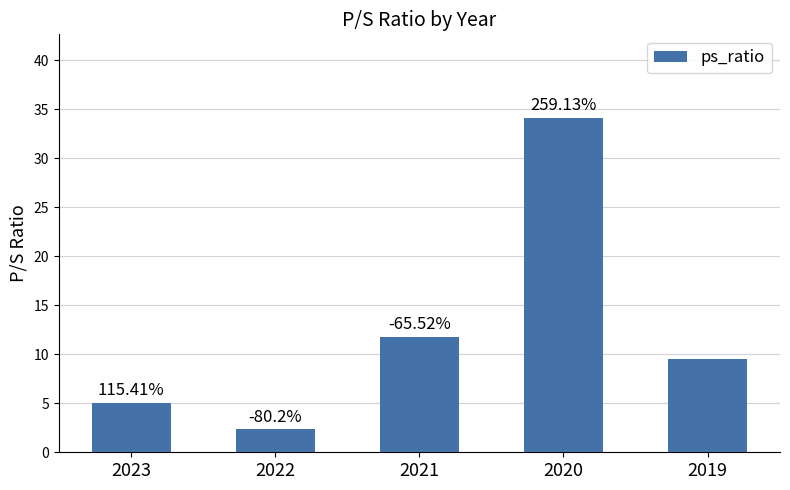

What value does the data have at 2021?

11.8